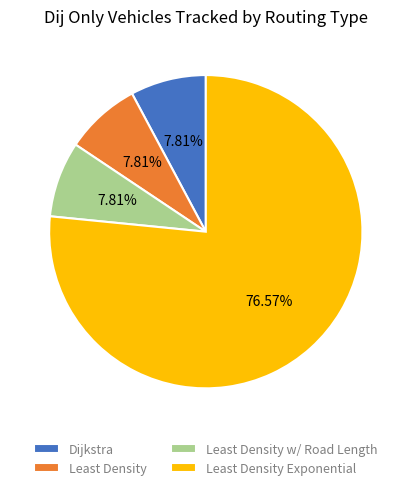

Is the sum of Dijkstra and Least Density w/ Road Length greater than half?

No